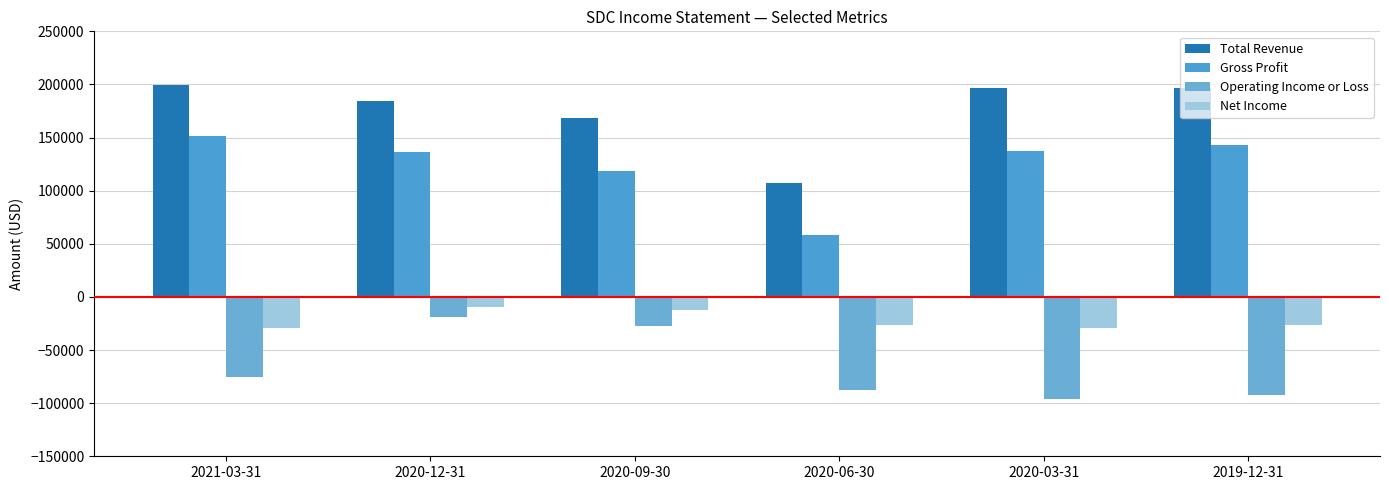

What is the total value across all series at 2021-03-31?

246700